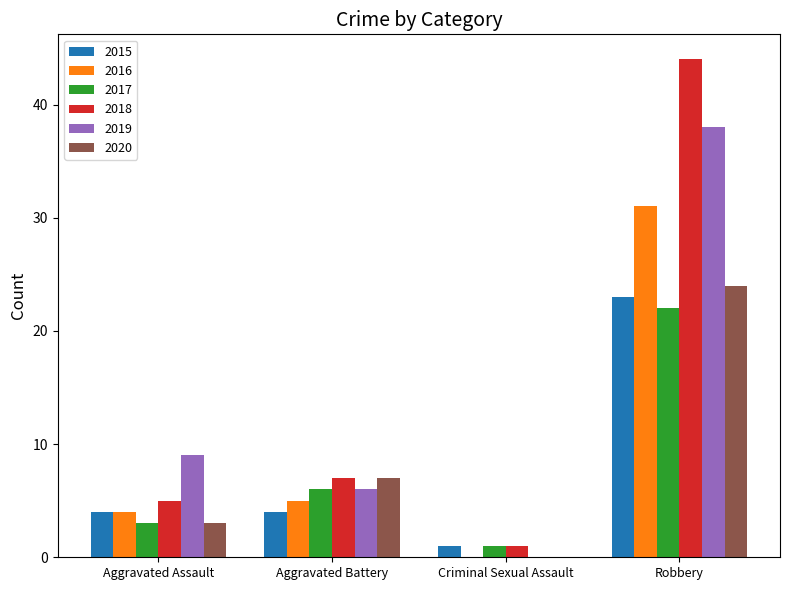

At which label is 2017 closest to 11?

Aggravated Battery